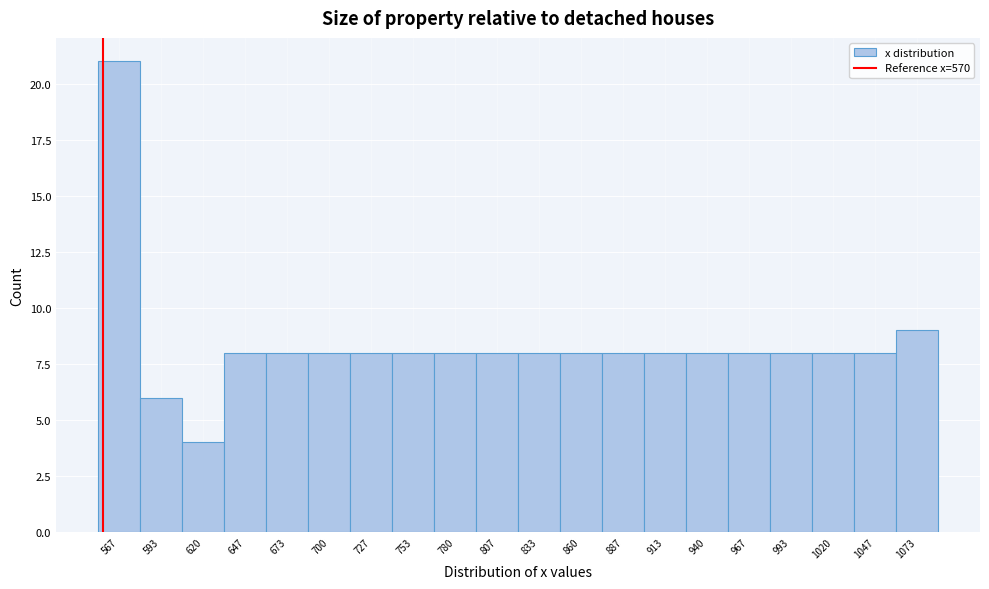

Reading right to left, extract all data points from this chart.

9	8	8	8	8	8	8	8	8	8	8	8	8	8	8	8	8	4	6	21